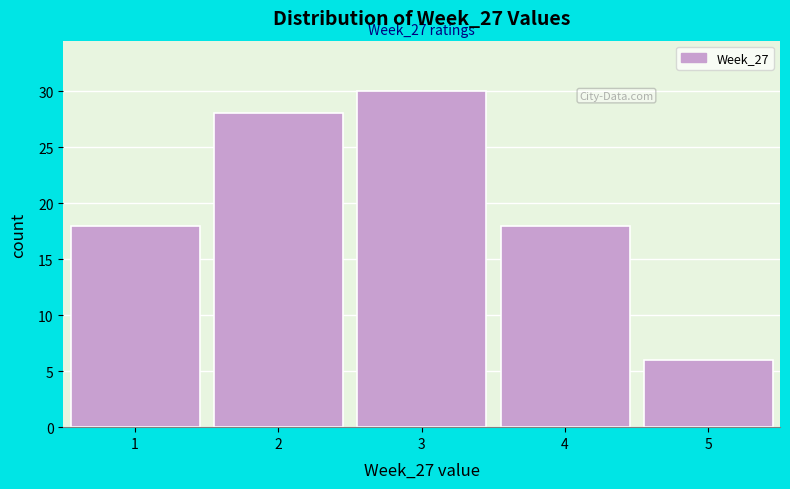

Which range on the x-axis has the tallest bar?

2.5 to 3.5